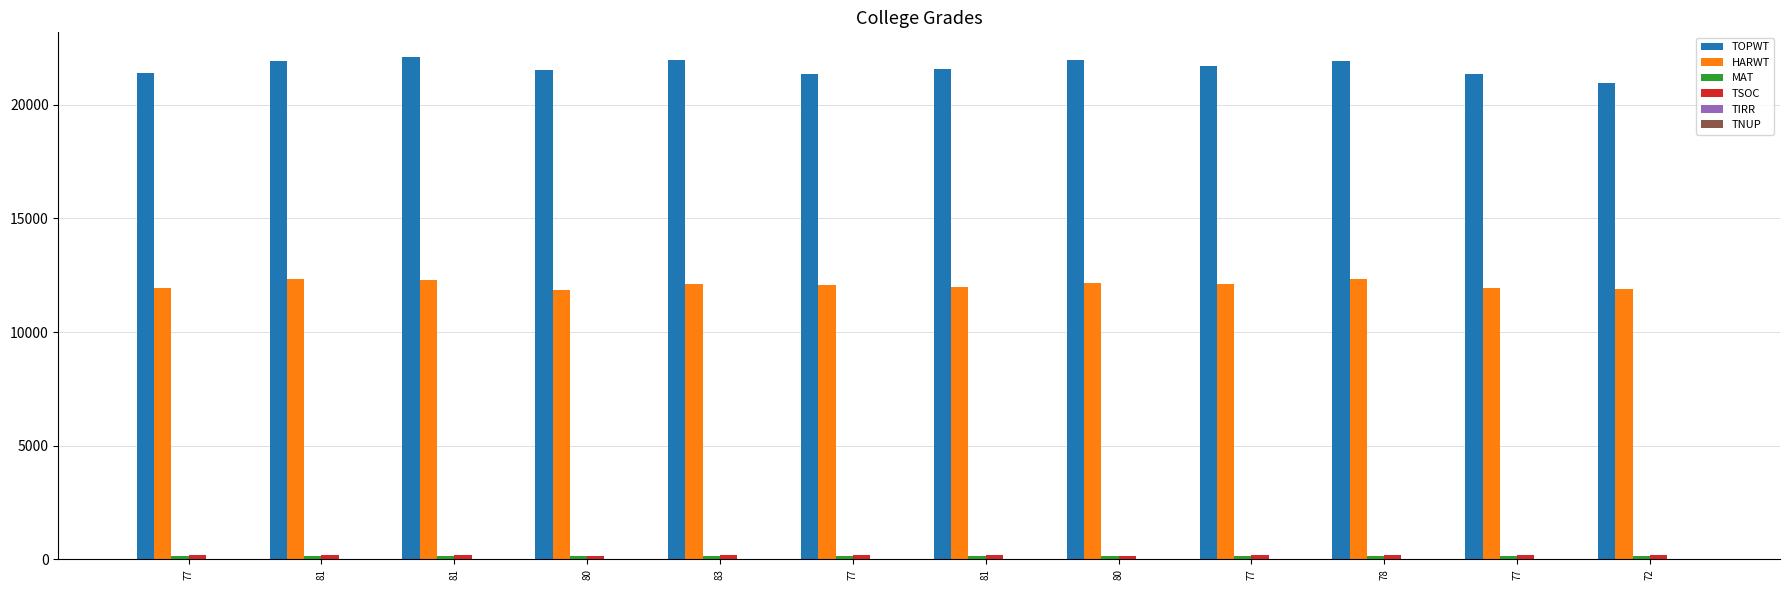

How many groups of bars are there?

12